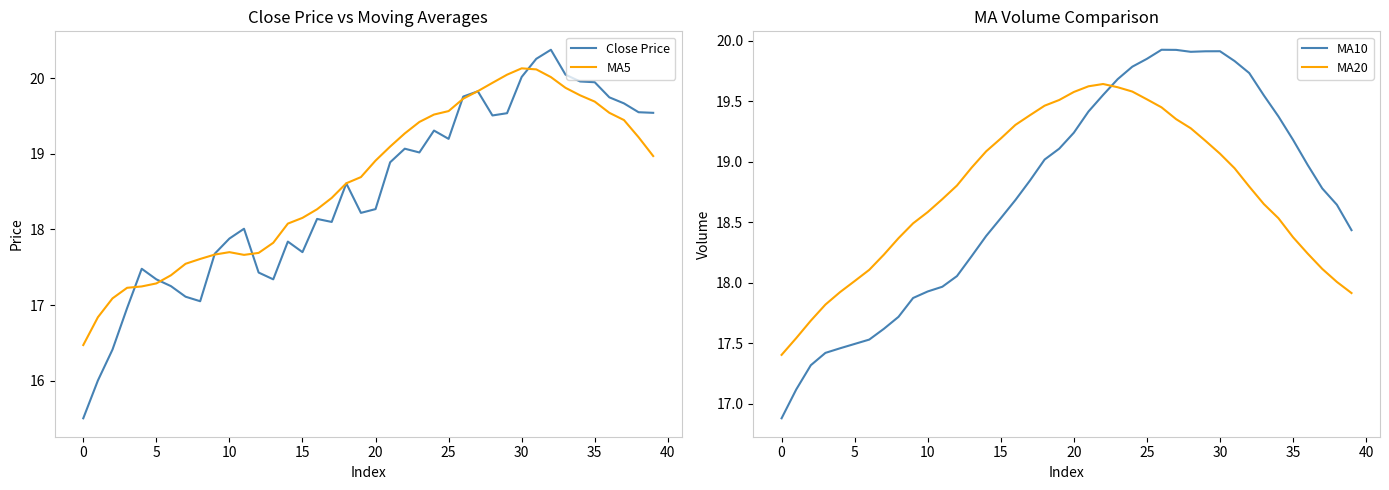

What is the difference between the highest and lowest values at 29?

0.9